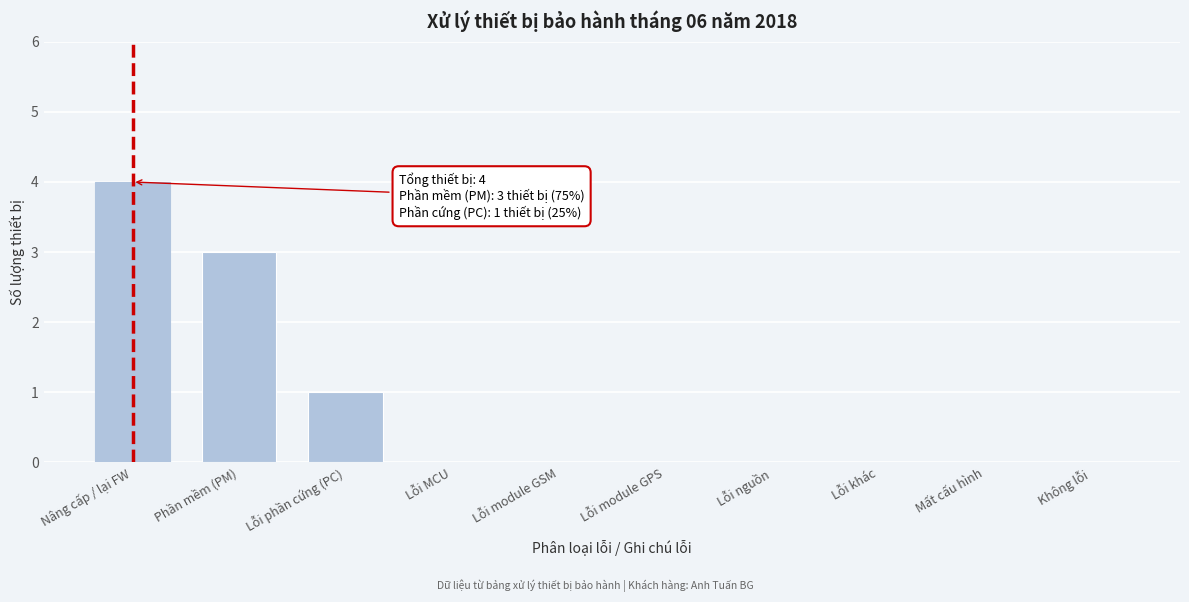

Reading right to left, list all the values displayed in this chart.

Không lỗi=0	Mất cấu hình=0	Lỗi khác=0	Lỗi nguồn=0	Lỗi module GPS=0	Lỗi module GSM=0	Lỗi MCU=0	Lỗi phần cứng (PC)=1	Phần mềm (PM)=3	Nâng cấp / lại FW=4